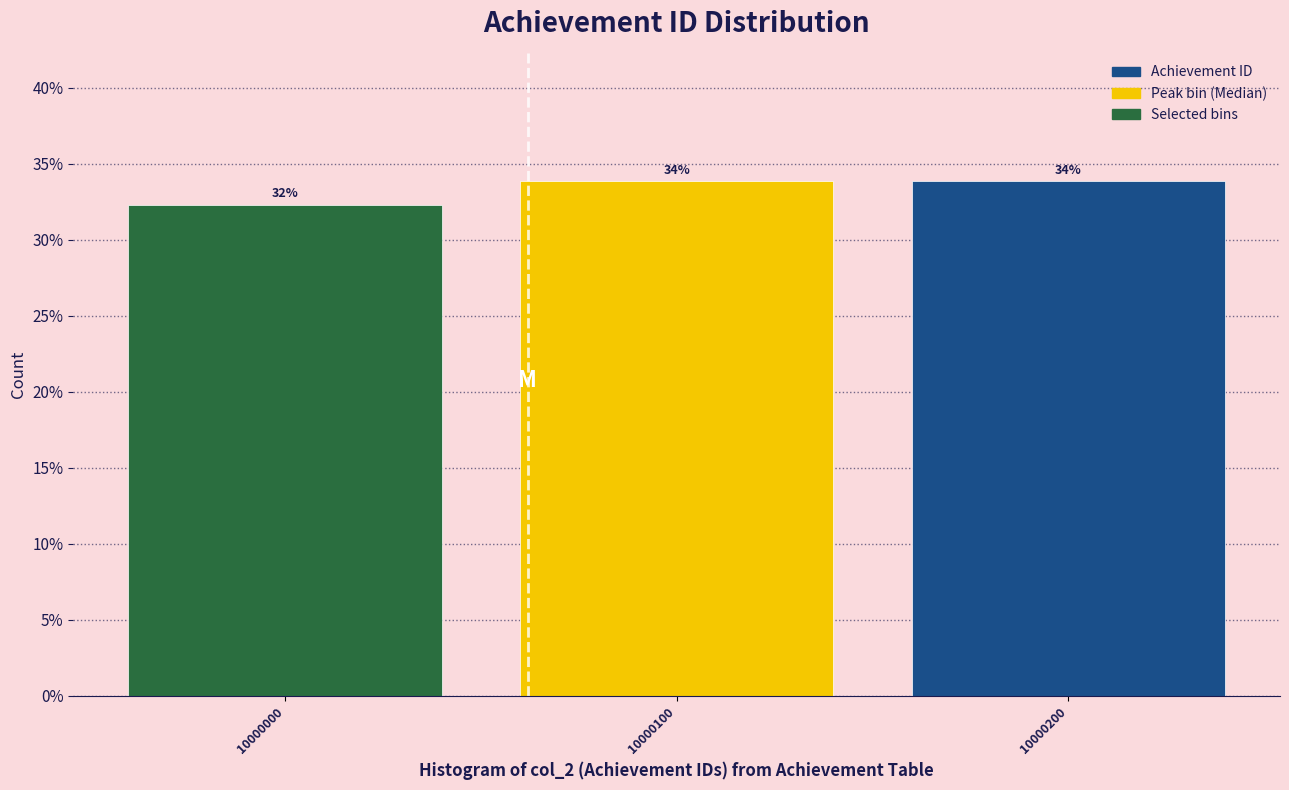

What is the sum of all values?

100.0